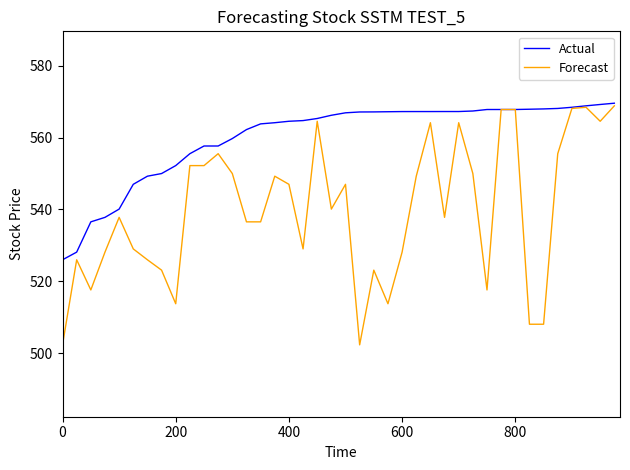

List the series in order of their overall mean, highest first.

Actual, Forecast